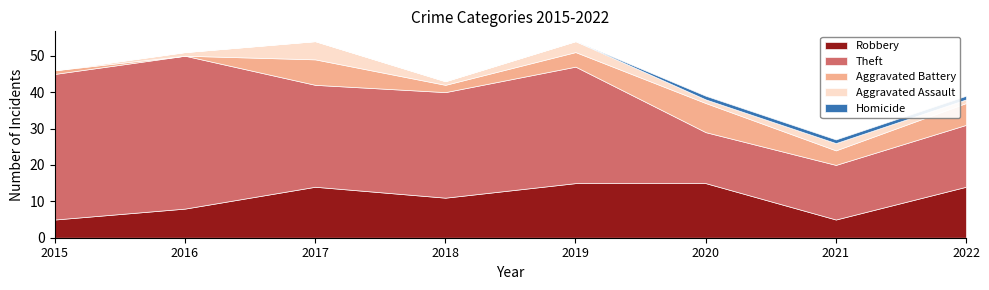

List the series in order of their peak value, lowest first.

Homicide, Aggravated Assault, Aggravated Battery, Robbery, Theft